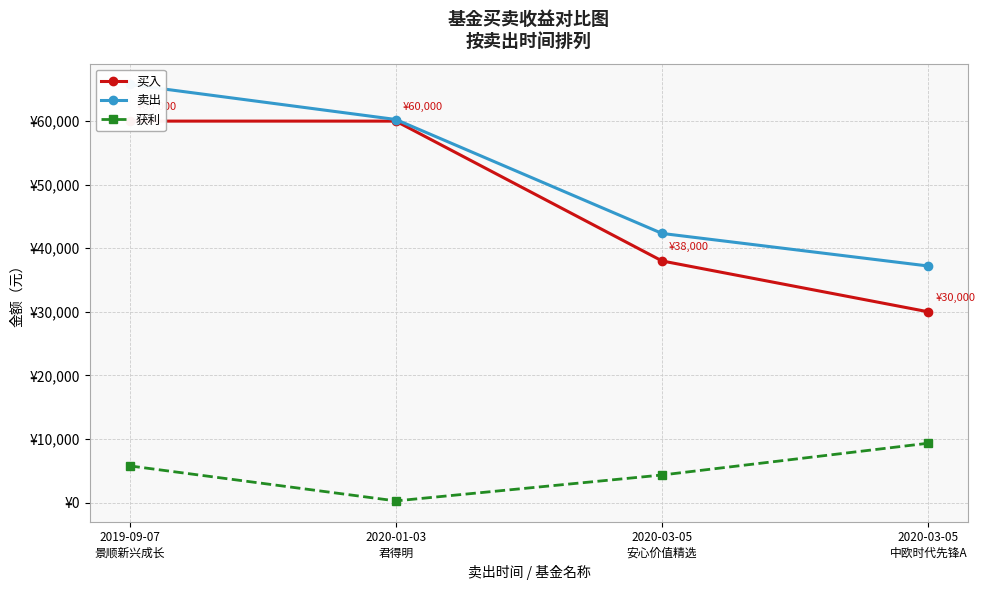

What is the difference between the second highest and minimum values in the 买入 series?

30000.0